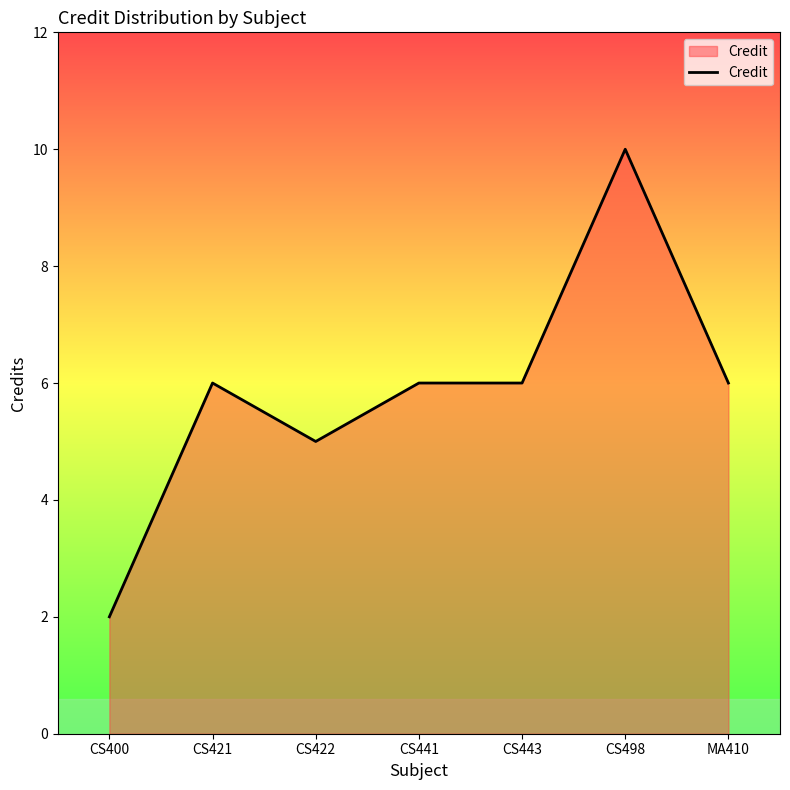

Approximately how many times larger is the value at CS498 compared to CS422?

2.0